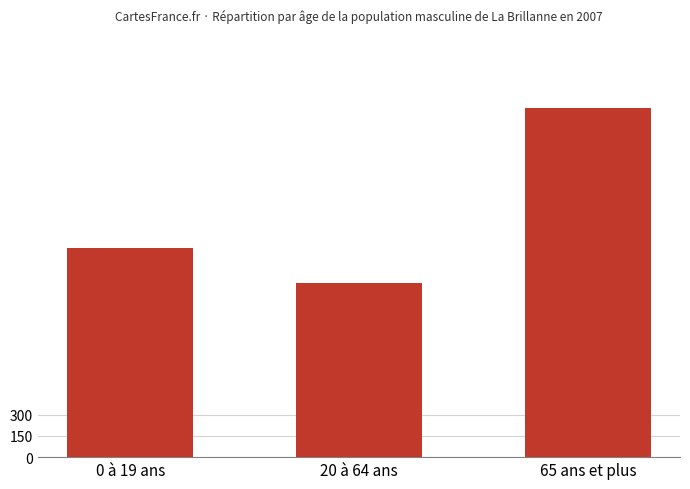

Reading left to right, list all the values displayed in this chart.

1481	1236	2473